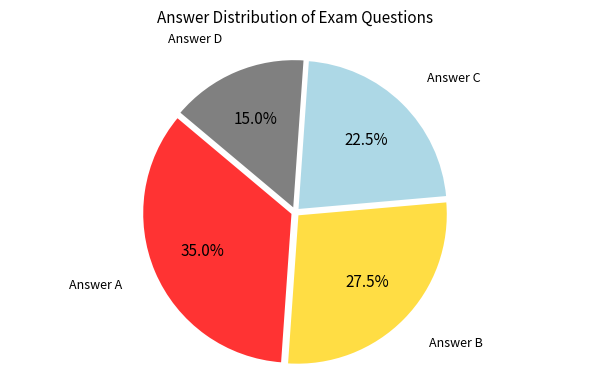

What percentage do Answer D and Answer C together represent?

37.5%